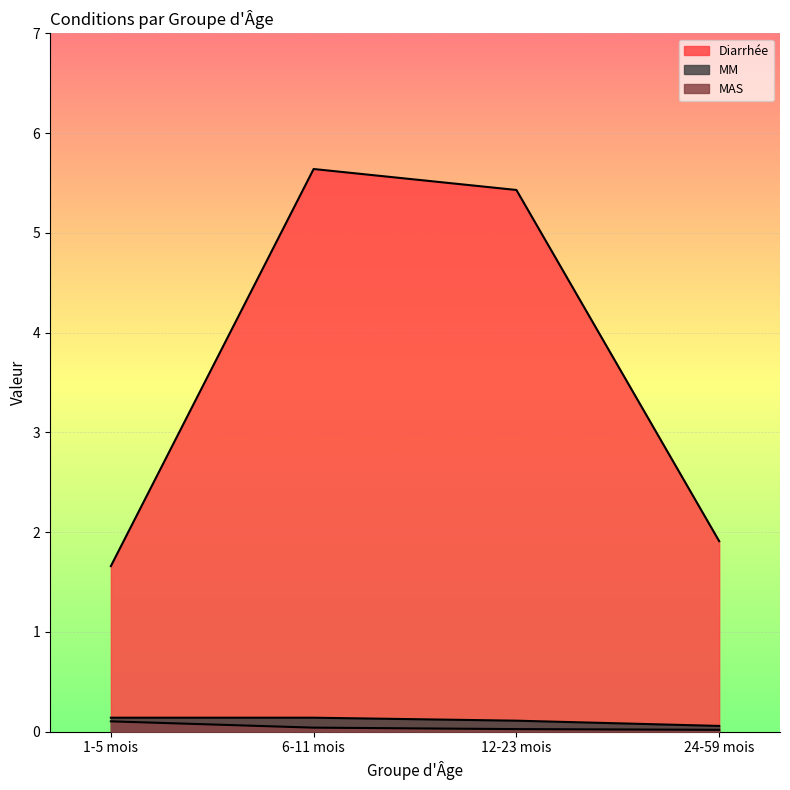

Reading left to right, transcribe all the data shown in this chart.

Diarrhée: 1-5 mois=1.7	6-11 mois=5.6	12-23 mois=5.4	24-59 mois=1.9
MM: 1-5 mois=0.1	6-11 mois=0.1	12-23 mois=0.1	24-59 mois=0.1
MAS: 1-5 mois=0.1	6-11 mois=0.0	12-23 mois=0.0	24-59 mois=0.0